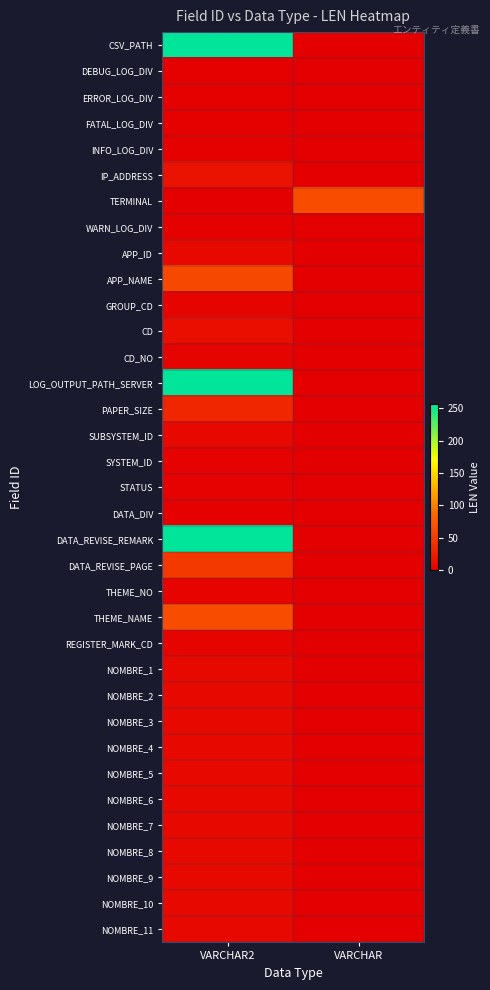

Which series changed the most between VARCHAR2 and VARCHAR?

CSV_PATH